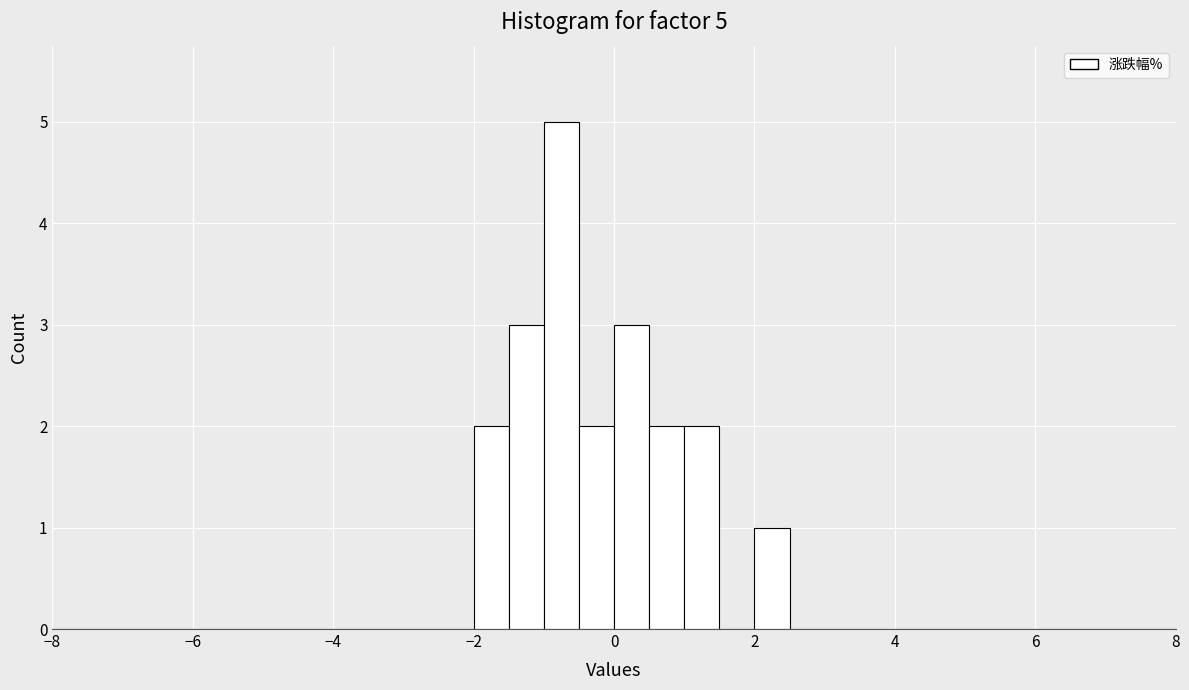

Around what value on the x-axis is the tallest bar? Give the approximate position of its centre, as read against the axis.

-0.8